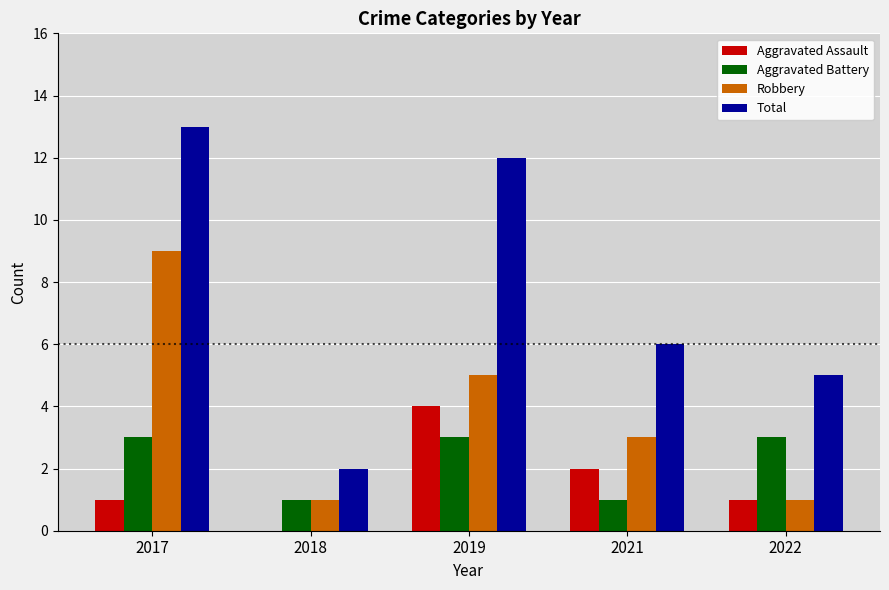

How many groups of bars are there?

5